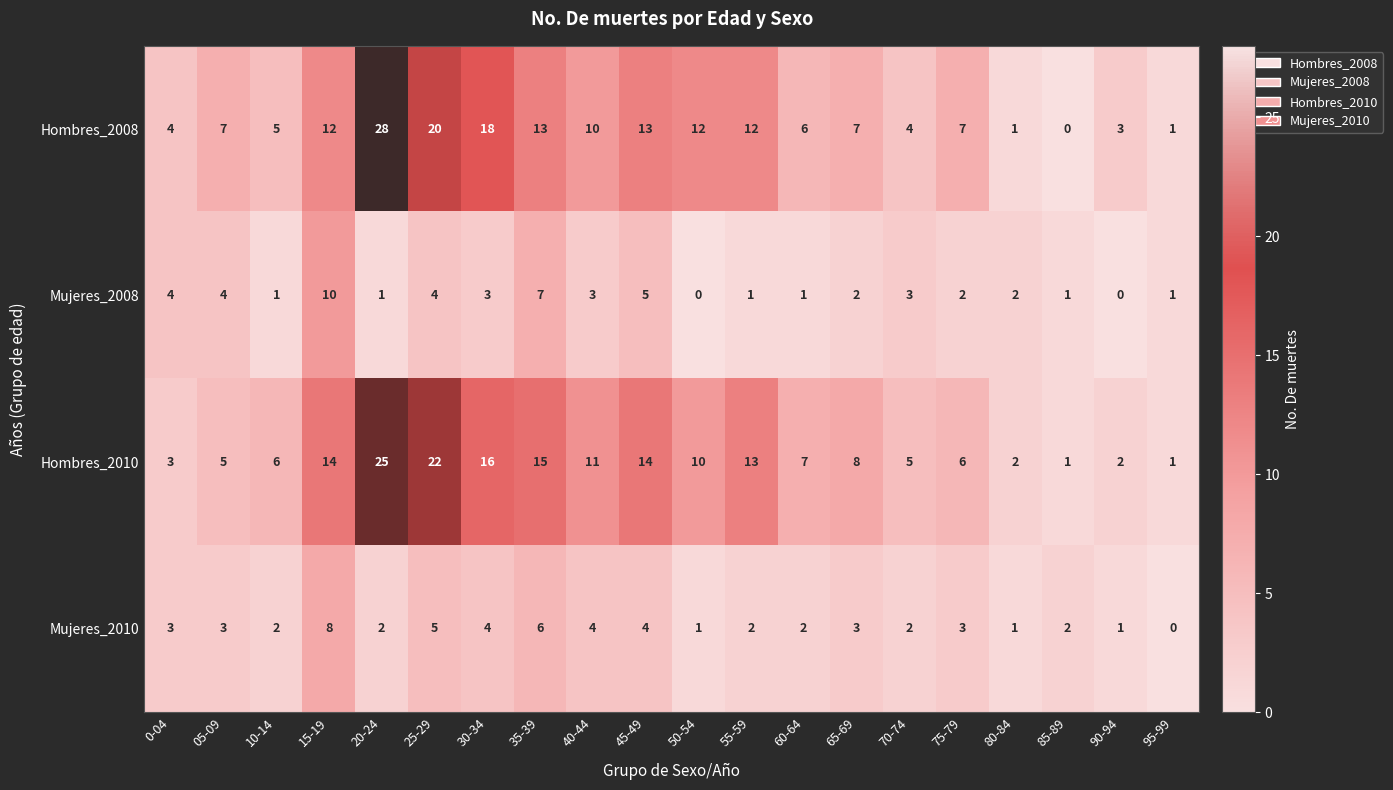

How many categories are shown in the chart?

20